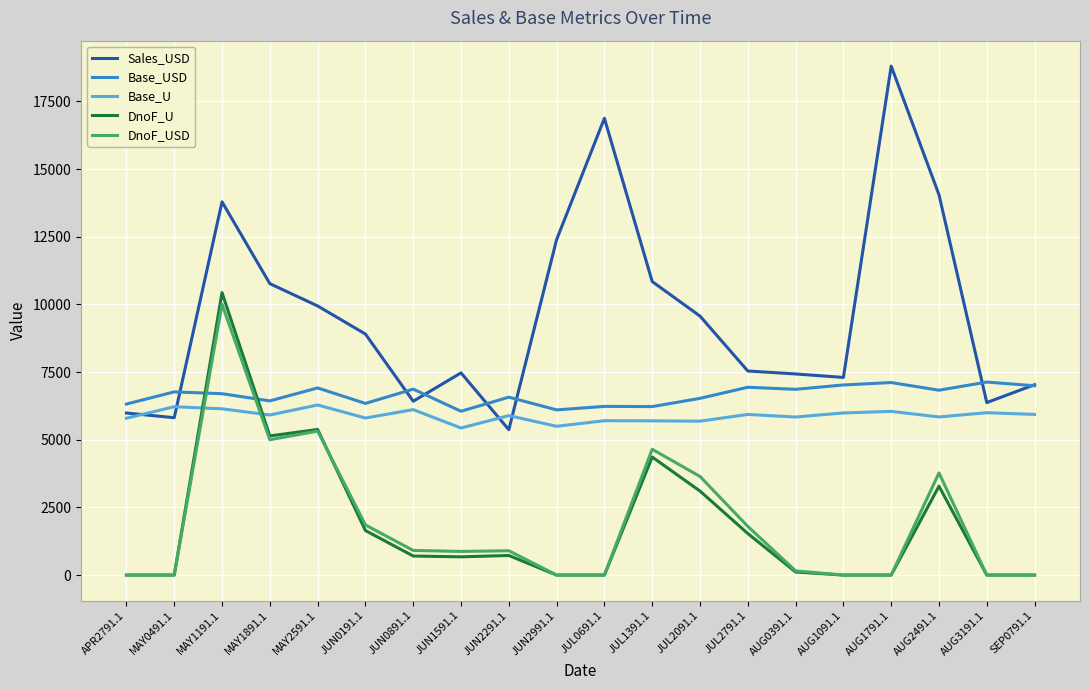

Is the value of Base_USD at AUG2491.1 greater than the value of DnoF_U at AUG2491.1?

Yes